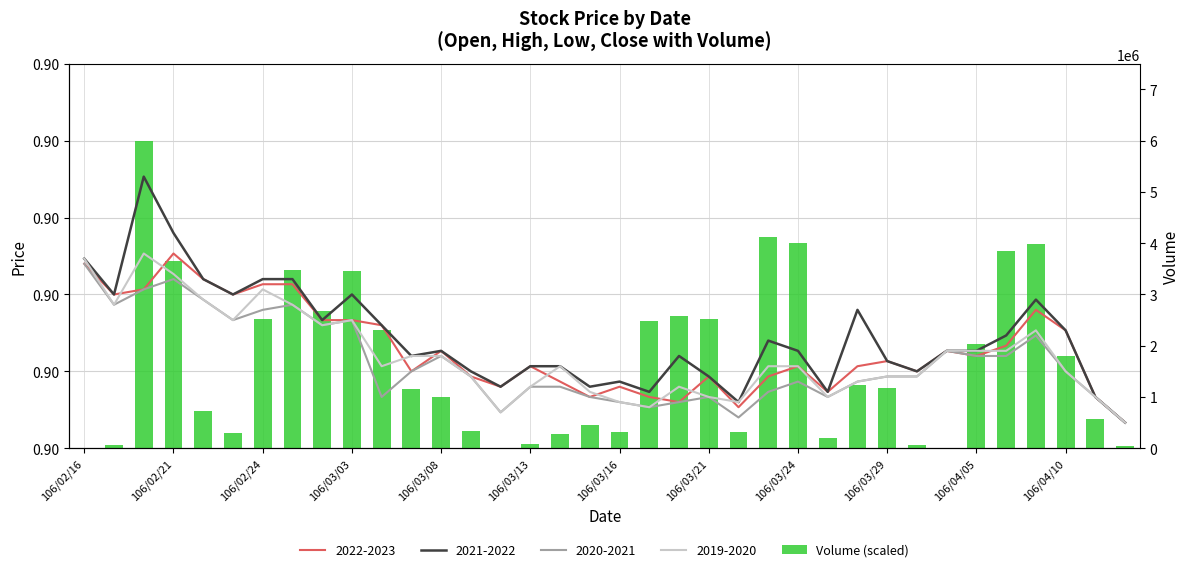

Reading right to left, extract all data points from this chart.

0.0	0.1	0.2	0.5	0.5	0.3	0.0	0.0	0.2	0.2	0.0	0.5	0.6	0.0	0.3	0.3	0.3	0.0	0.1	0.0	0.0	0.0	0.0	0.1	0.2	0.3	0.5	0.4	0.5	0.3	0.0	0.1	0.5	0.8	0.0	0.0